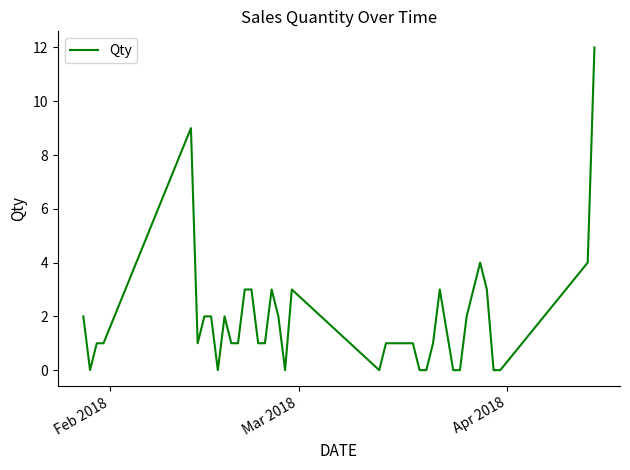

What is the greatest value displayed?

12